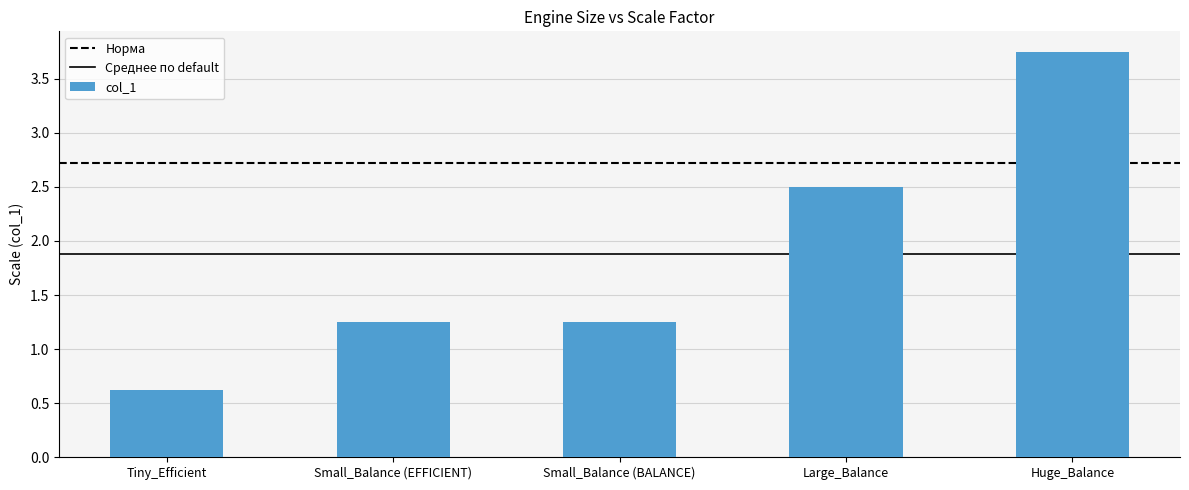

At which category does the chart reach its peak across all series?

Huge_Balance